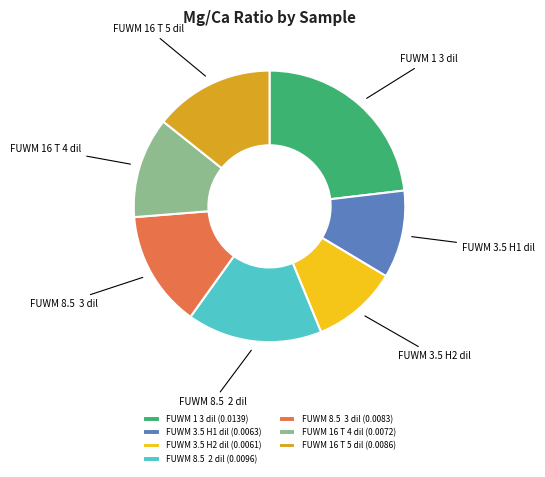

Which has a higher value, FUWM 3.5 H1 dil or FUWM 8.5 3 dil?

FUWM 8.5 3 dil